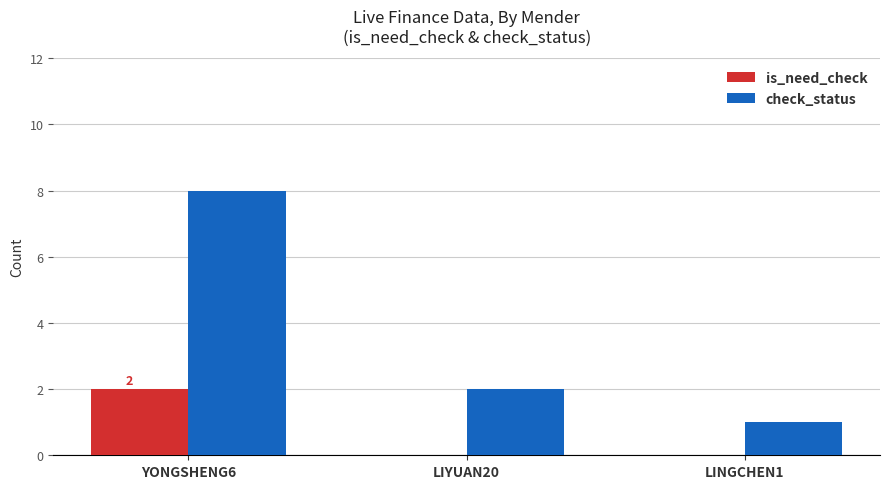

Between YONGSHENG6 and LINGCHEN1, which series saw the biggest shift?

check_status